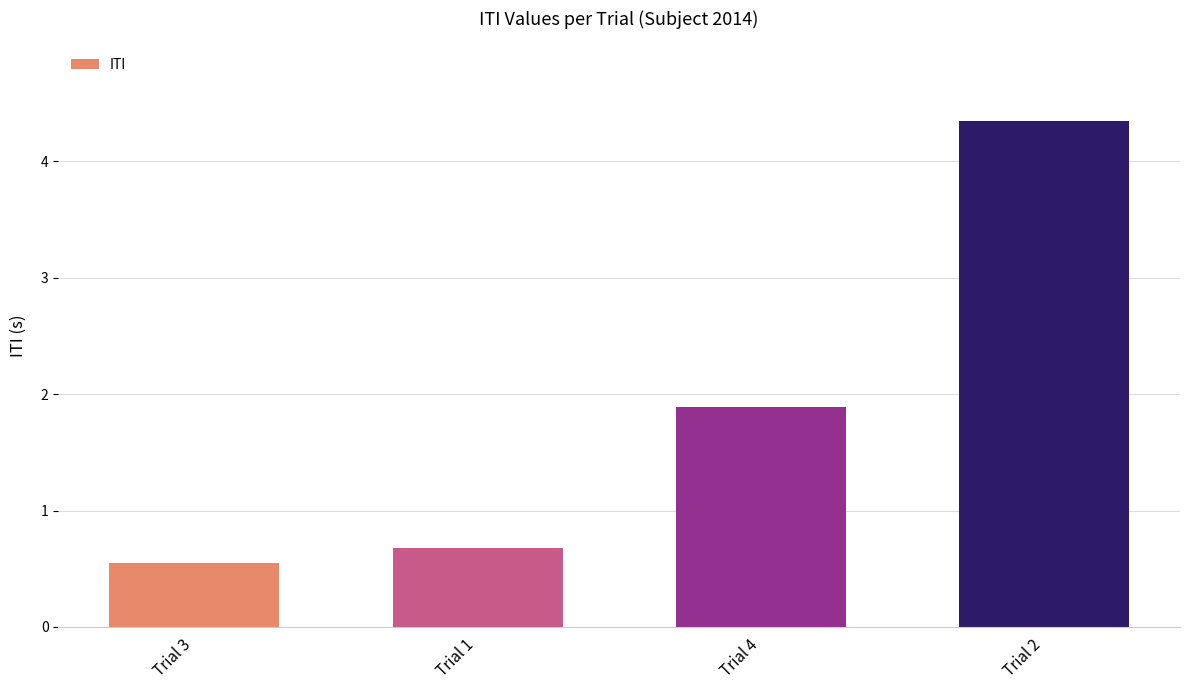

Which category has the lowest value across all series?

Trial 3